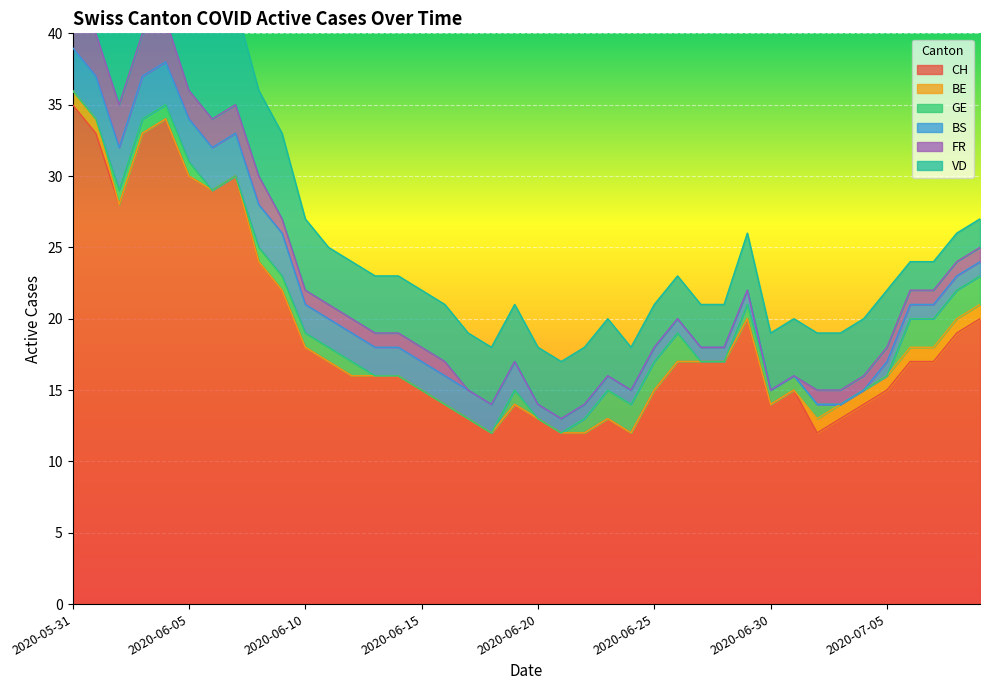

Which has a higher value, 2020-06-19 or 2020-06-04?

2020-06-04